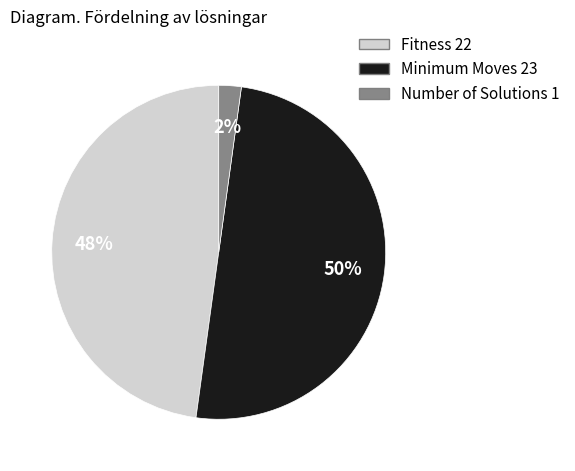

Do Fitness 22 and Minimum Moves 23 together represent more than half of the pie?

Yes